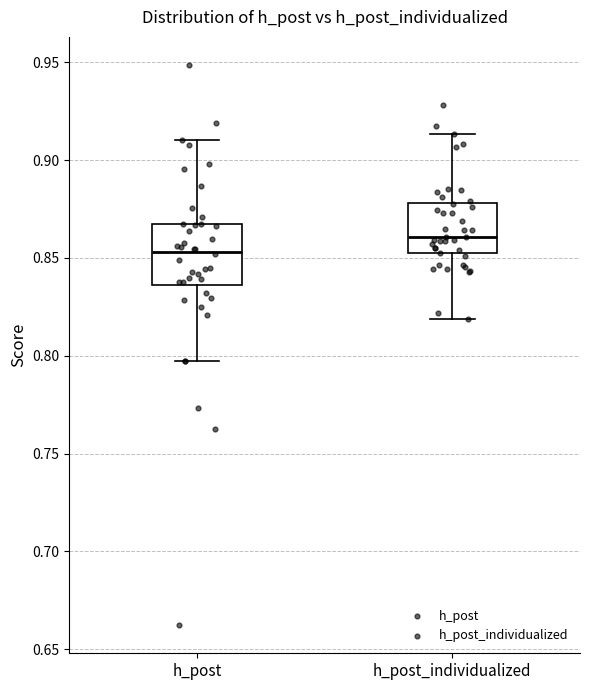

Reading left to right, read every box against the y-axis: the position of its median line, the range the box covers, and the ends of its whiskers. The values are not printed on the chart, so give them approximately, as read against the axis.

h_post: median 0.855, box 0.835 to 0.865, whiskers 0.795 to 0.910
h_post_individualized: median 0.860, box 0.850 to 0.880, whiskers 0.820 to 0.915